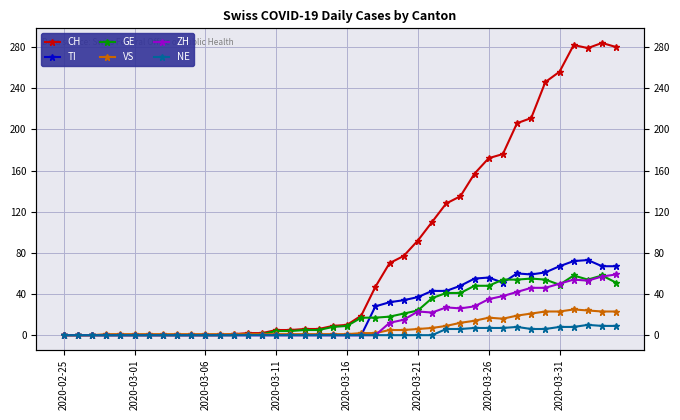

Which label corresponds to the smallest value in the chart?

2020-02-25